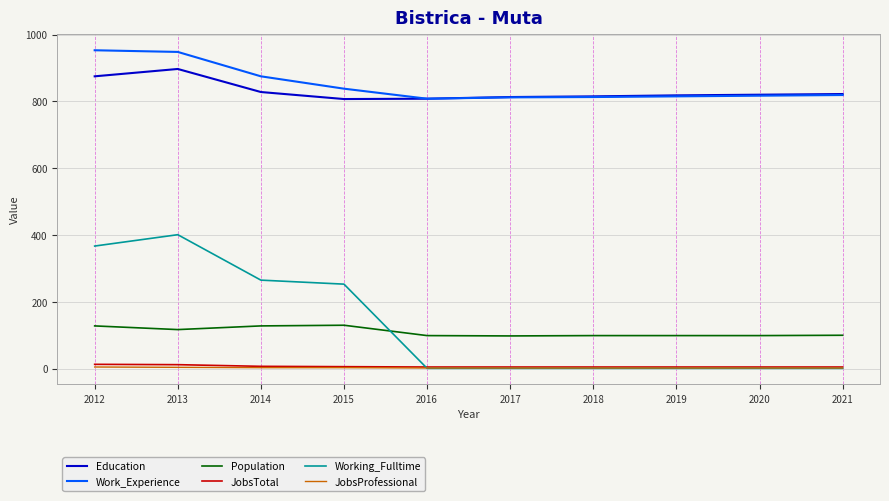

Which series has the widest spread of values?

Working_Fulltime